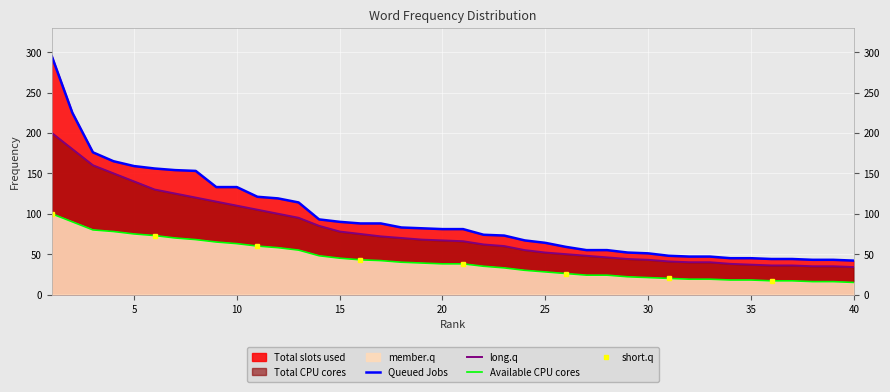

Reading right to left, extract all data points from this chart.

40=42	39=43	38=43	37=44	36=44	35=45	34=45	33=47	32=47	31=48	30=51	29=52	28=55	27=55	26=59	25=64	24=67	23=73	22=74	21=81	20=81	19=82	18=83	17=88	16=88	15=90	14=93	13=114	12=119	11=121	10=133	9=133	8=153	7=154	6=156	5=159	4=165	3=176	2=225	1=295